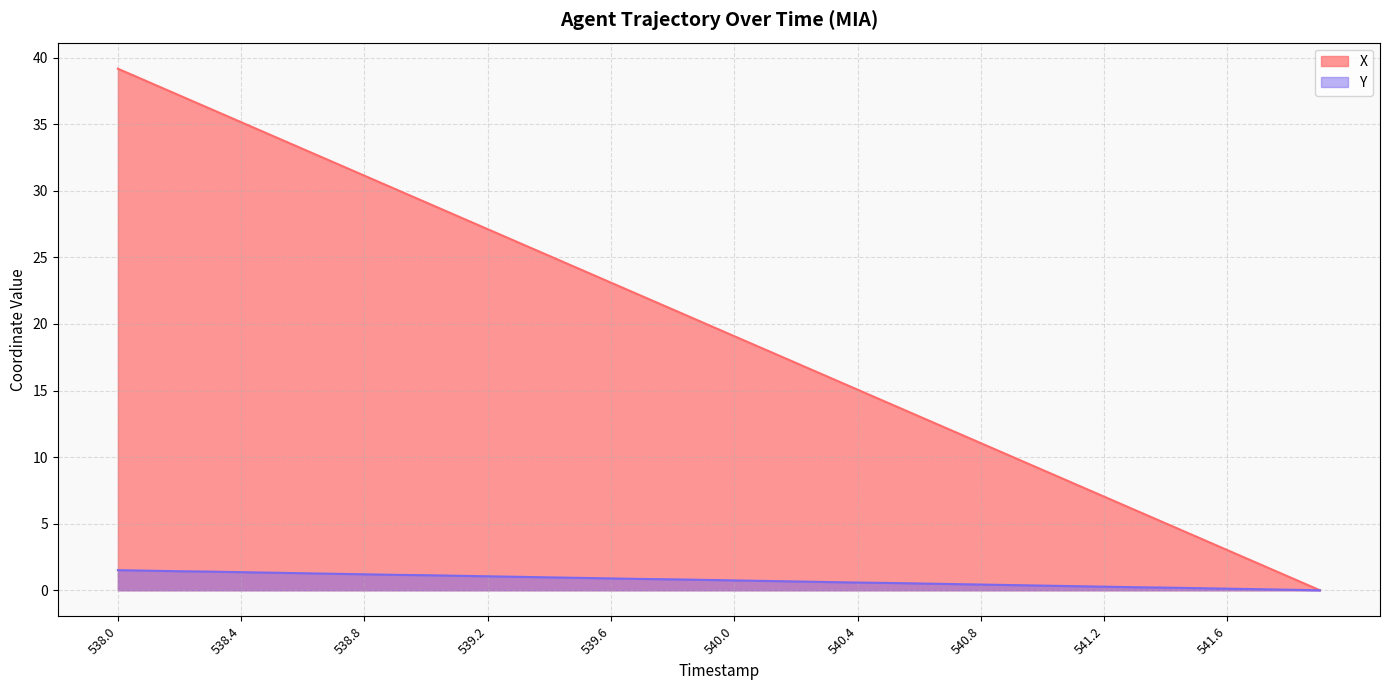

What is the difference between the maximum and second lowest values in the Y series?

1.5